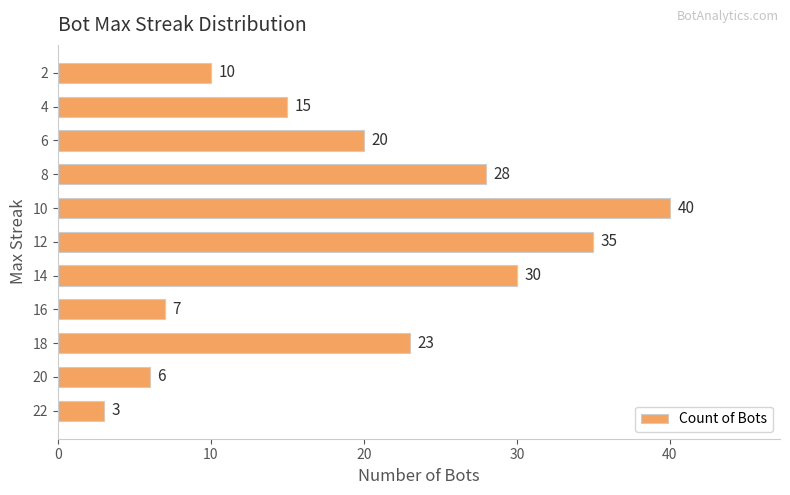

Reading bottom to top, what are all the values shown in this chart?

22=3	20=6	18=23	16=7	14=30	12=35	10=40	8=28	6=20	4=15	2=10